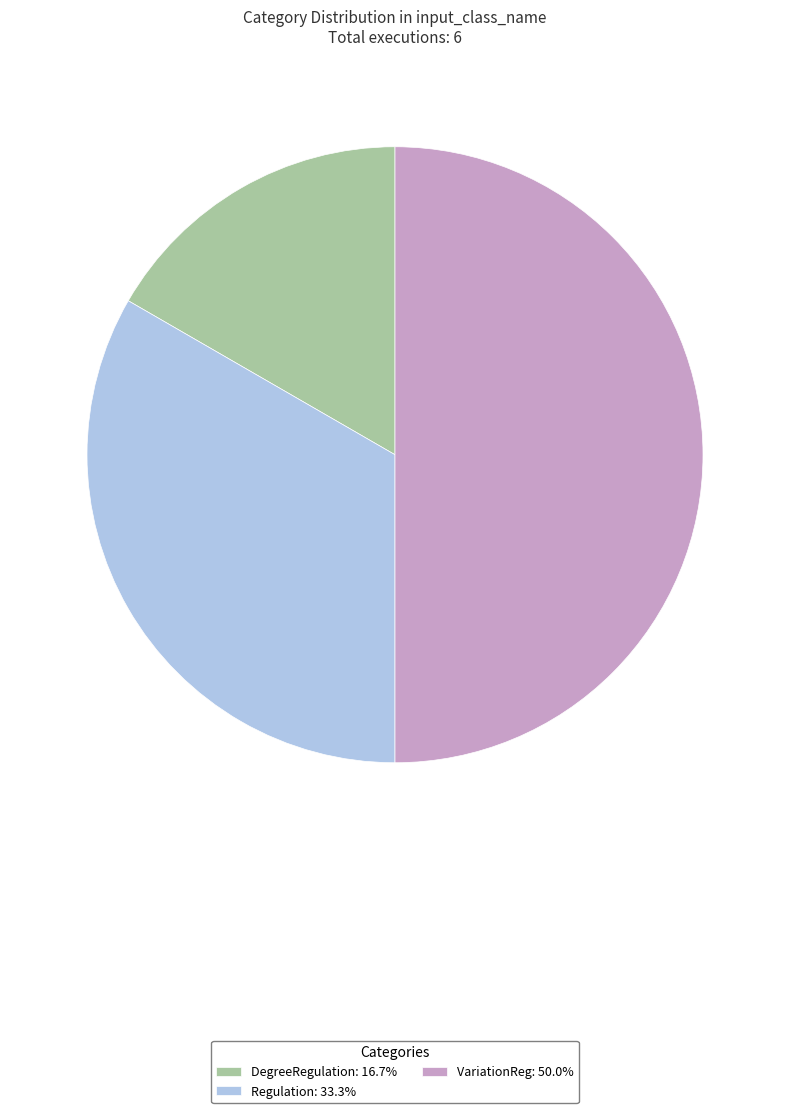

Is the sum of Regulation: 33.3% and VariationReg: 50.0% greater than half?

Yes